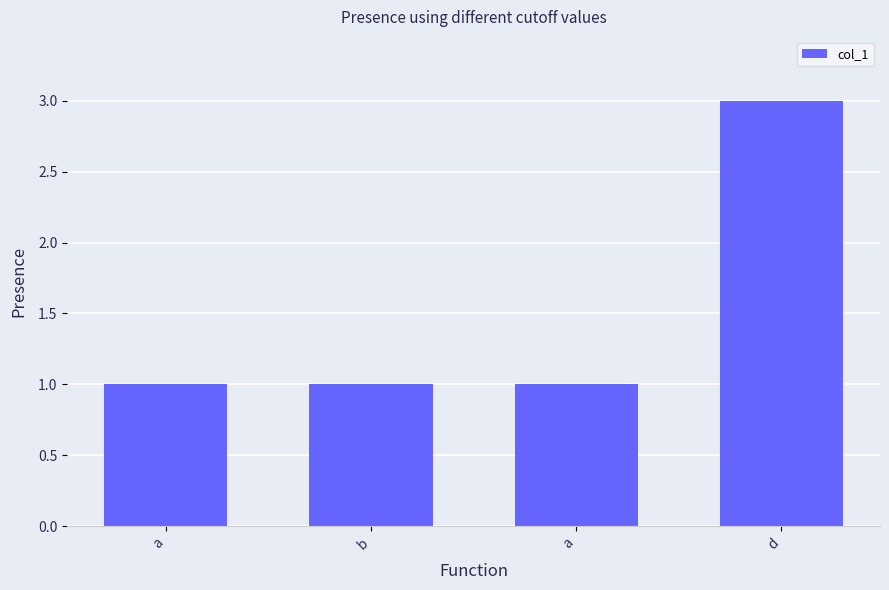

What is the value of the 2nd bar from the left?

1